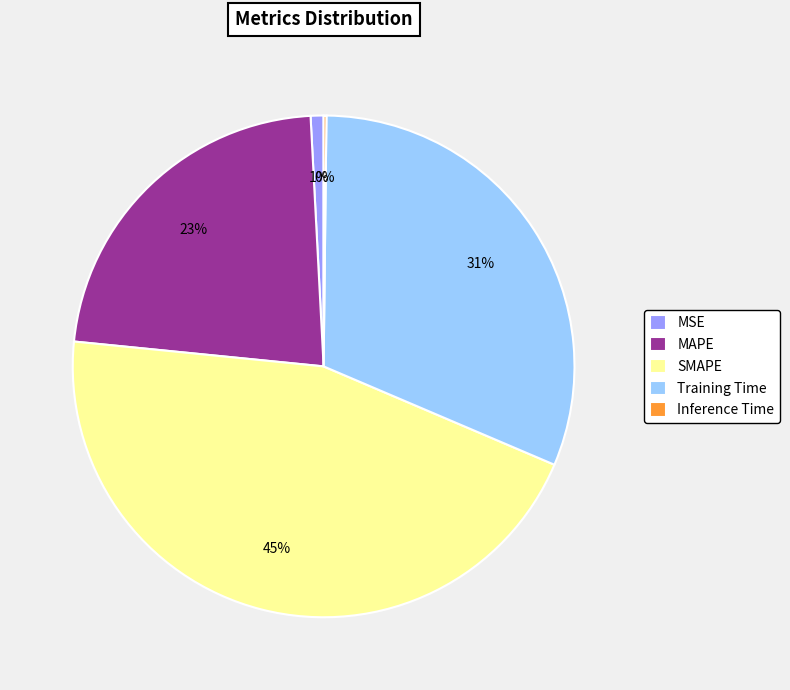

Combined, do Training Time and MSE account for over 50%?

No